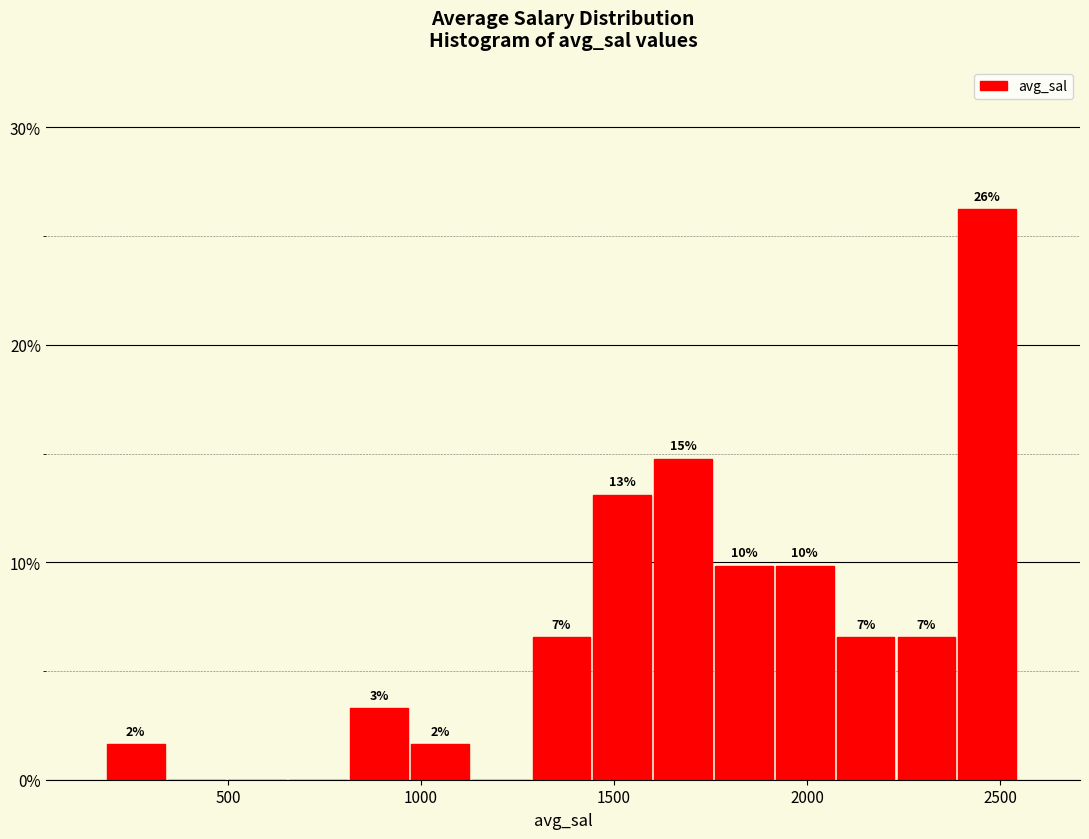

Around what value on the x-axis is the tallest bar? Give the approximate position of its centre, as read against the axis.

2450